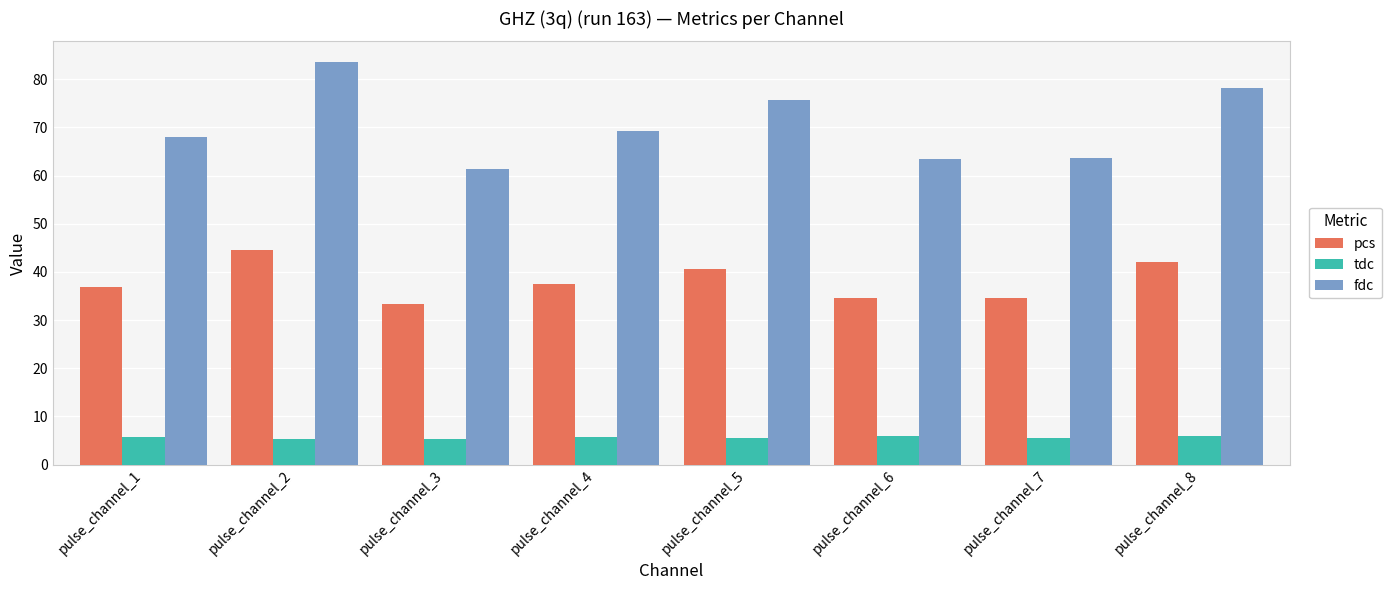

Rank the series by their maximum value, from highest to lowest.

fdc, pcs, tdc